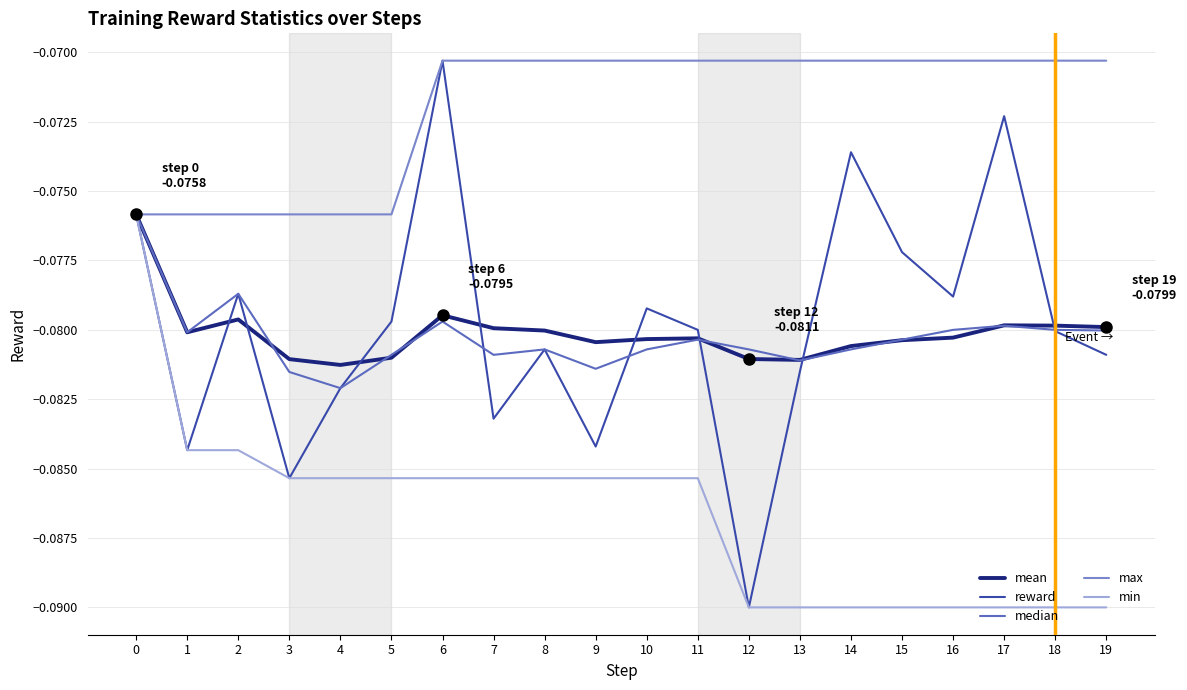

At which category does reward reach its first local valley?

1